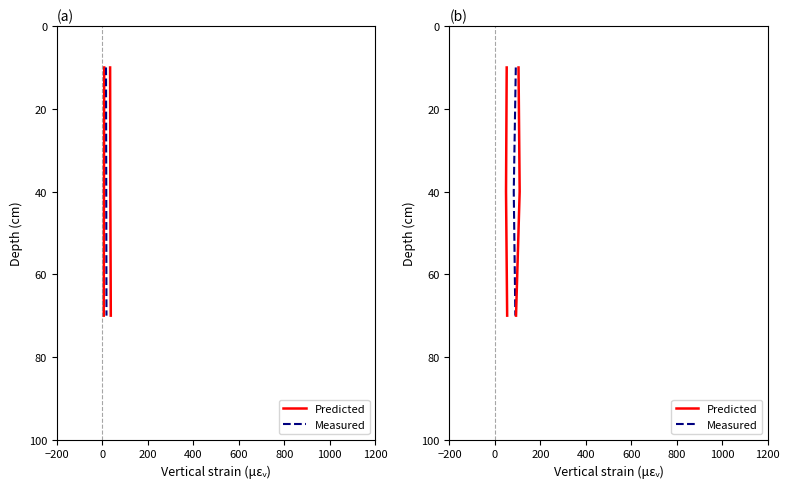

Rank the series by their maximum value, from highest to lowest.

Predicted, Measured